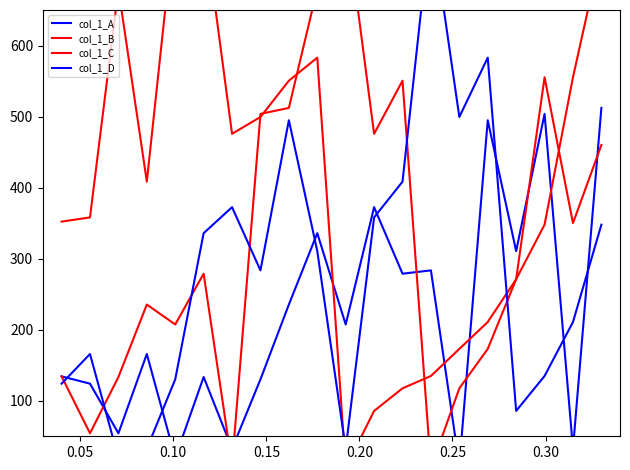

True or false: col_1_B has more than 0 interior local peaks.

True